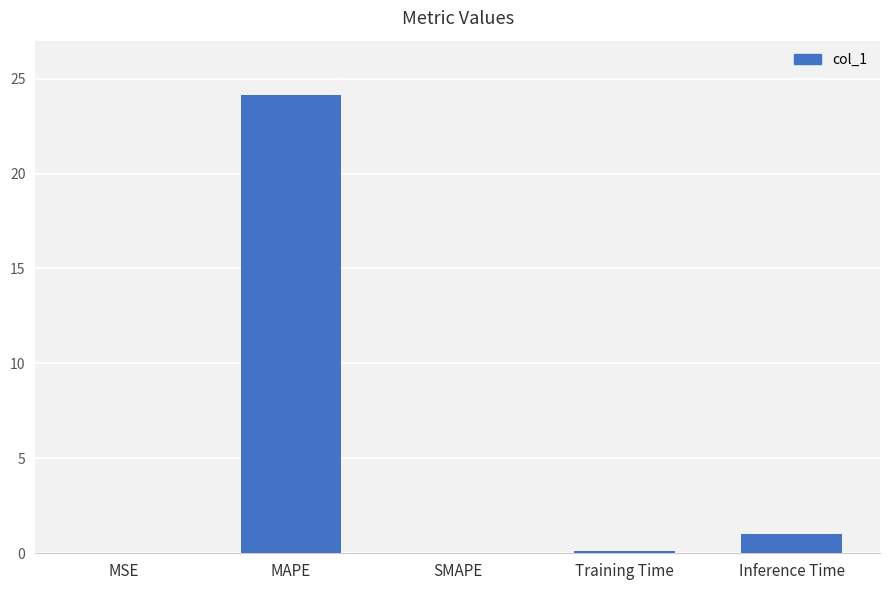

Which category has the highest value across all series?

MAPE